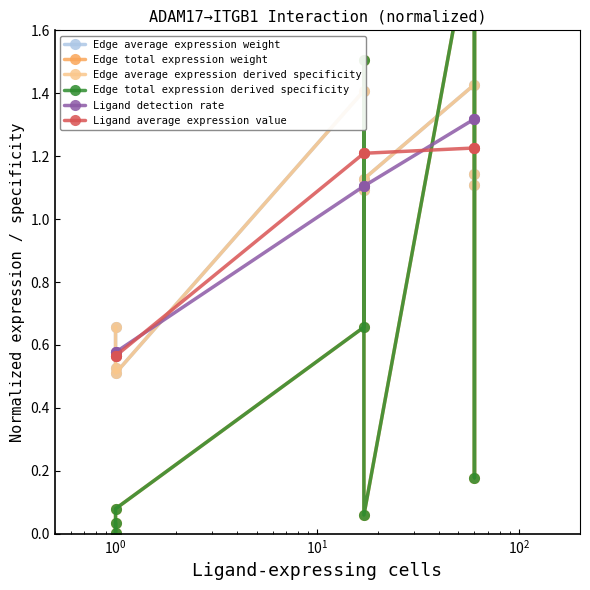

In Edge average expression derived specificity, how many points are higher than both neighbors (excluding endpoints)?

2